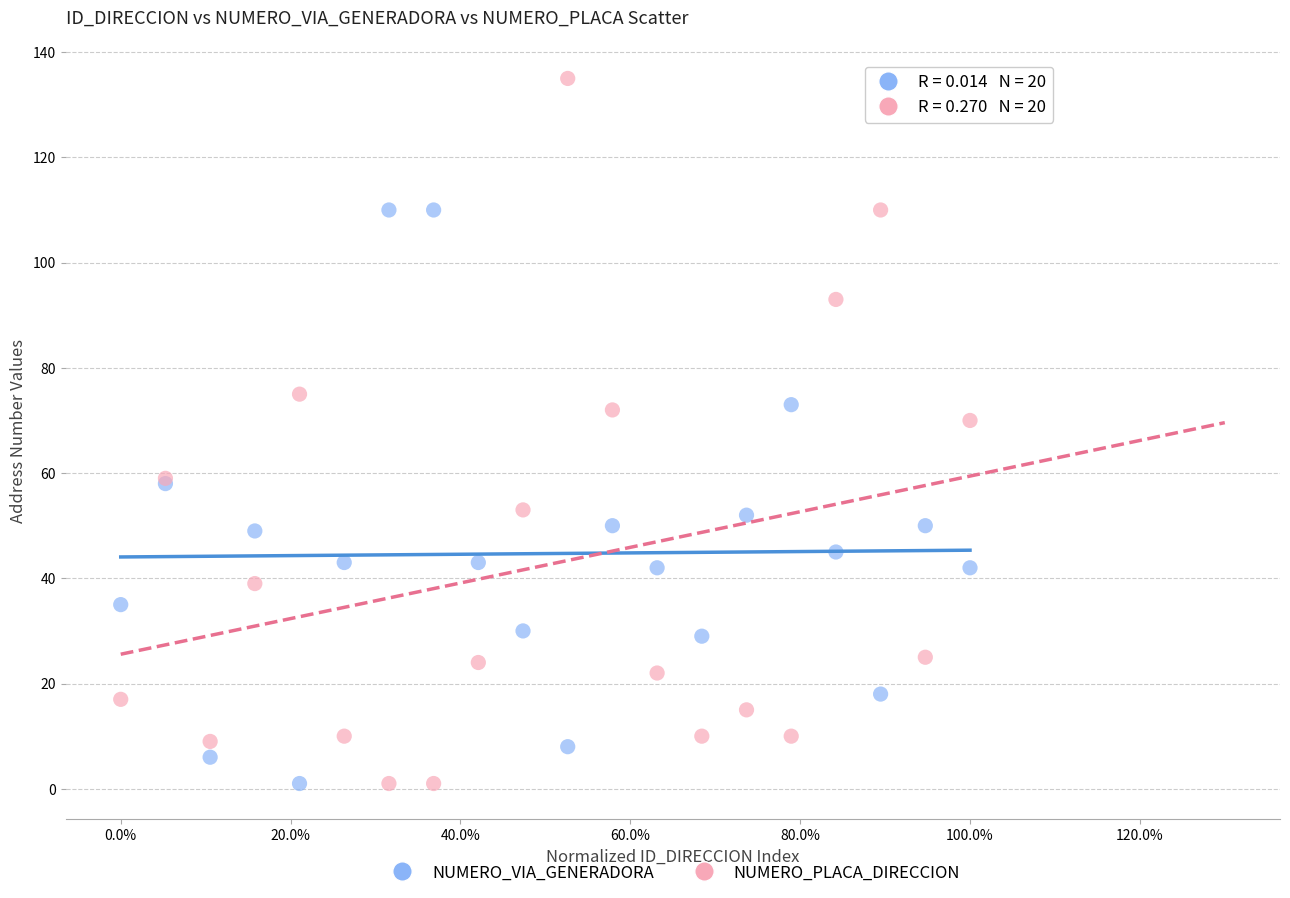

Across all series, what Y value is closest to 68?

70